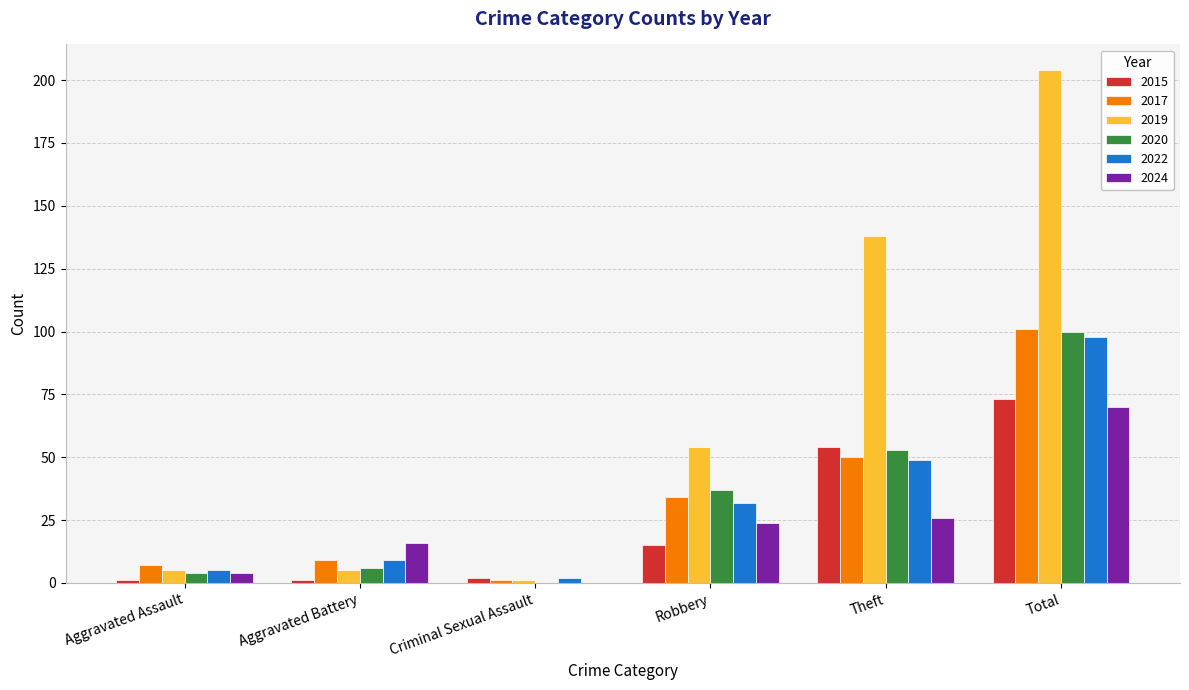

Does the chart contain stacked bars?

No